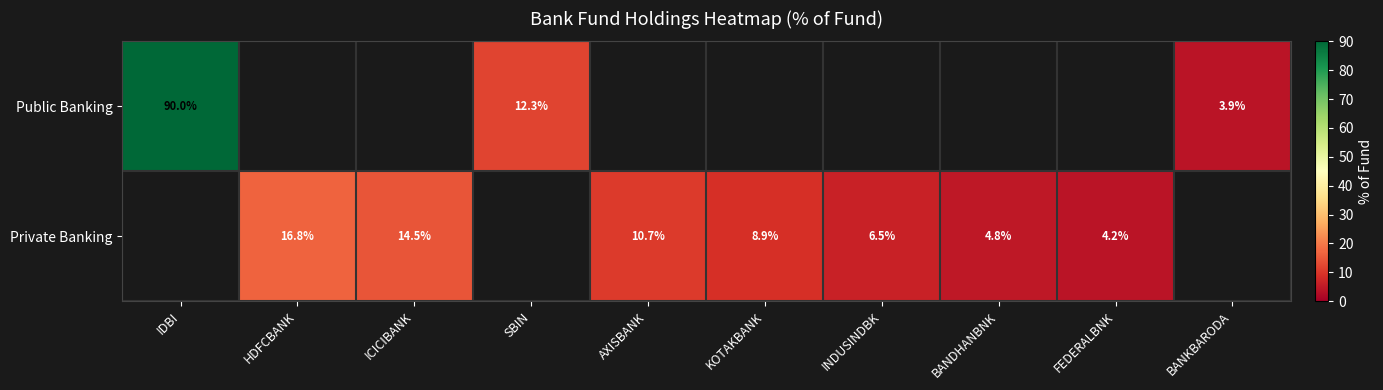

Between FEDERALBNK and IDBI, which is larger?

IDBI